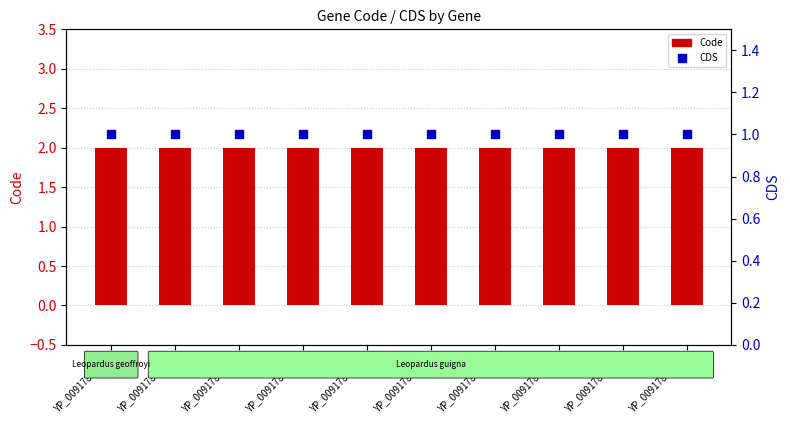

At how many categories does at least one series exceed 1?

10